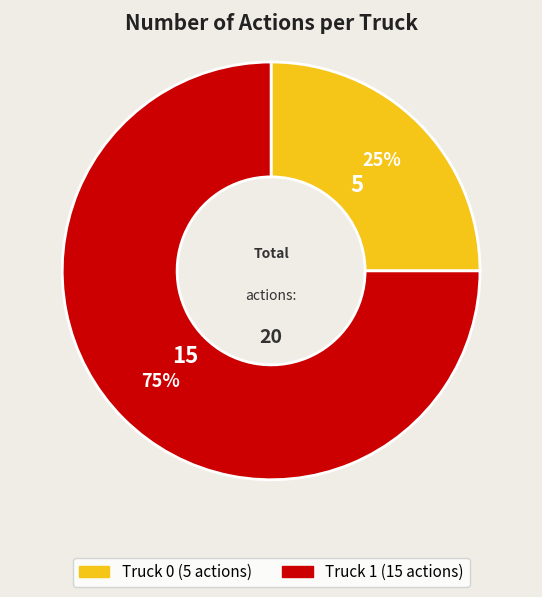

How many segments does this pie chart have?

2